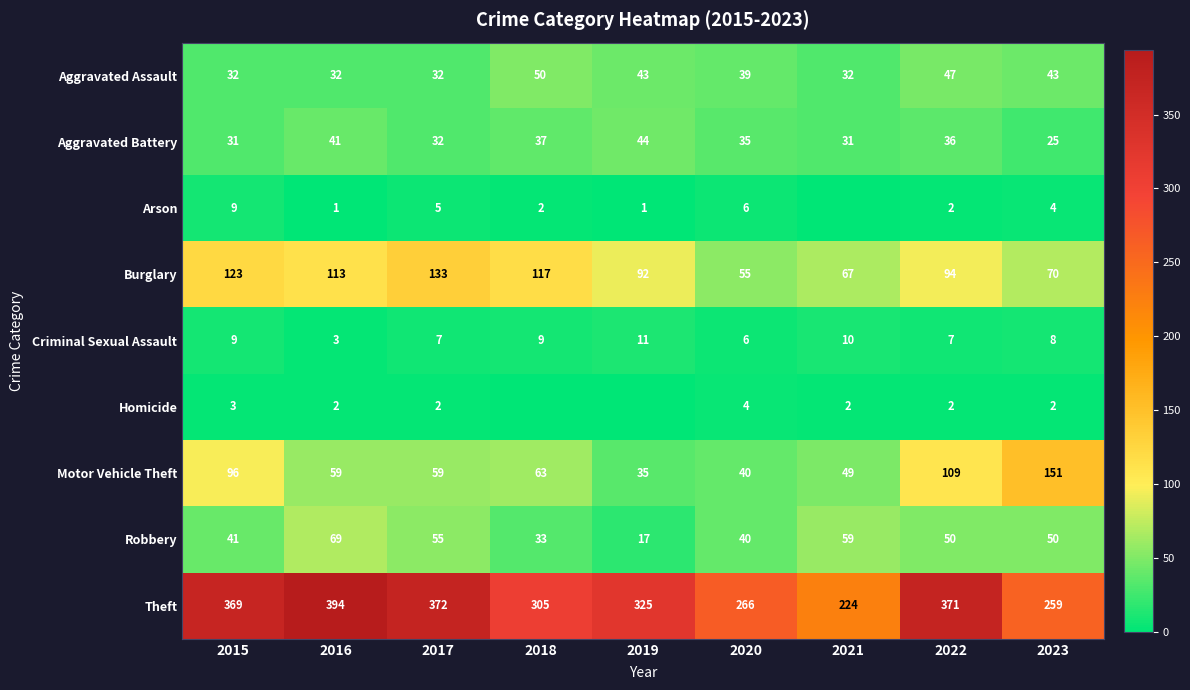

At which category is the sum across all series the highest?

2022